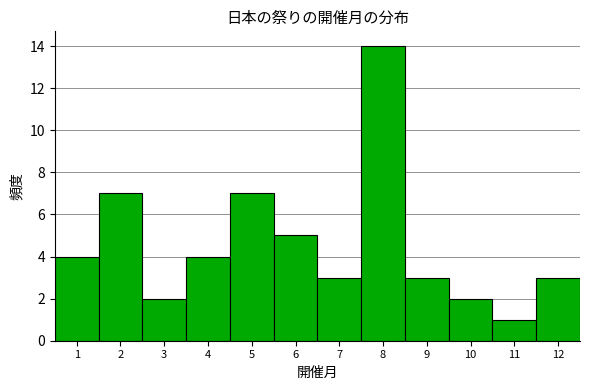

How tall is the bar that spans 1.5 to 2.5 on the x-axis? The values are not printed on the chart, so give them approximately, as read against the axis.

7